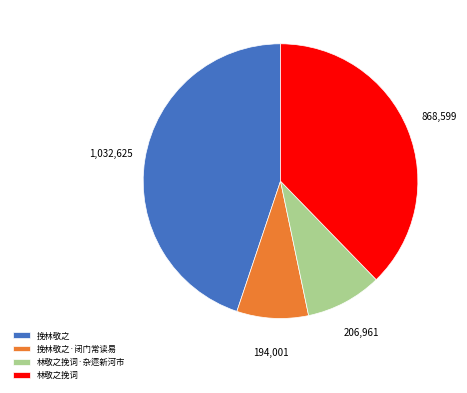

Count the number of slices in the pie.

4